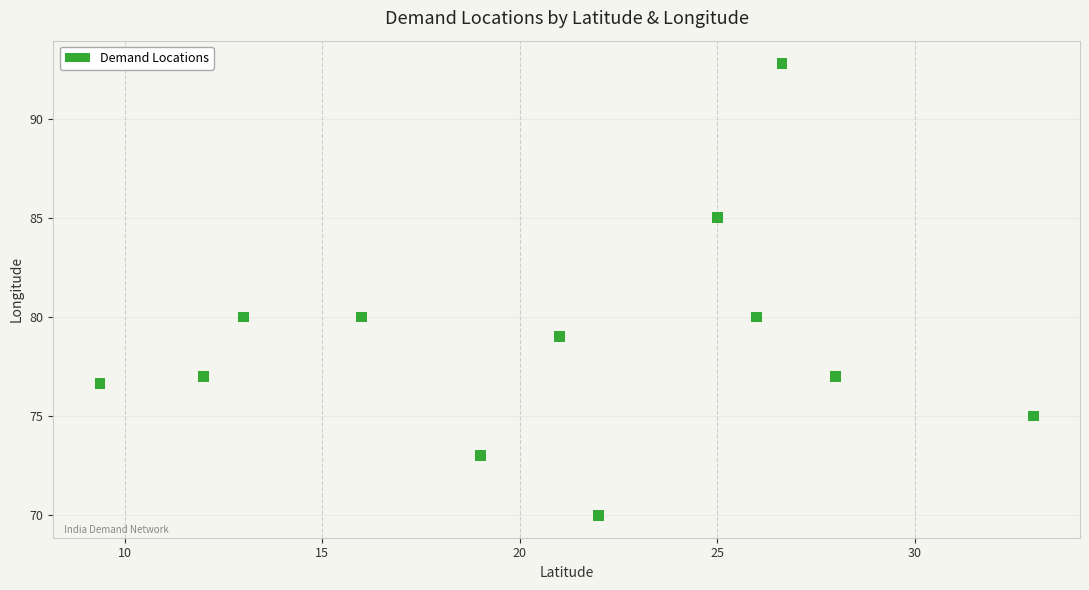

What is the range of X values (max minus min)?

23.6